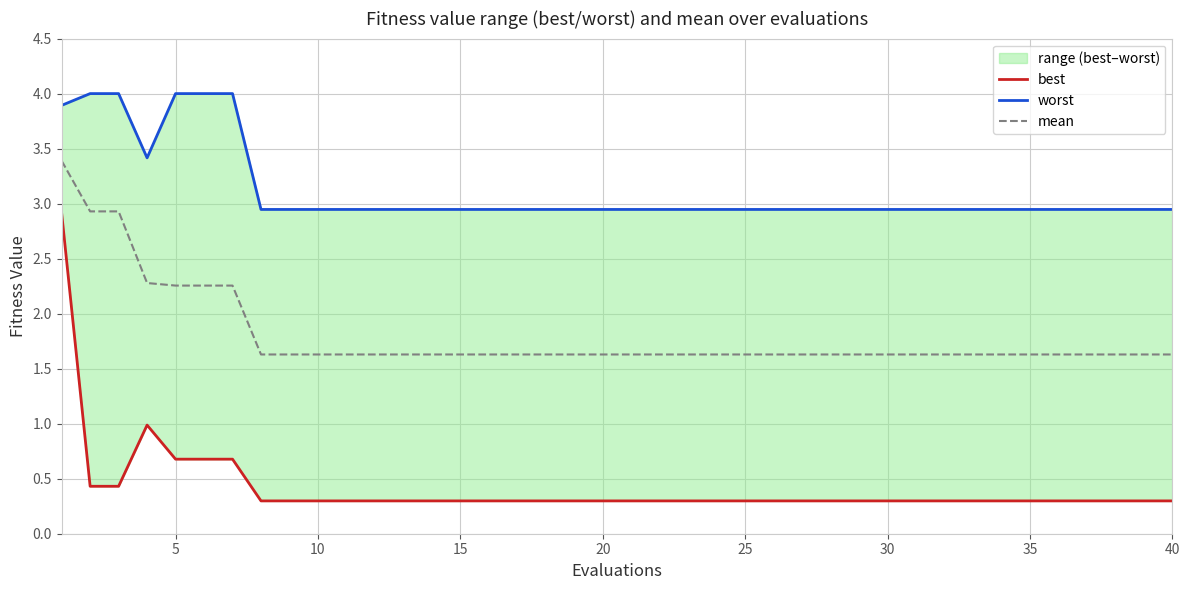

What is the difference between the maximum and second lowest values in the worst series?

1.1